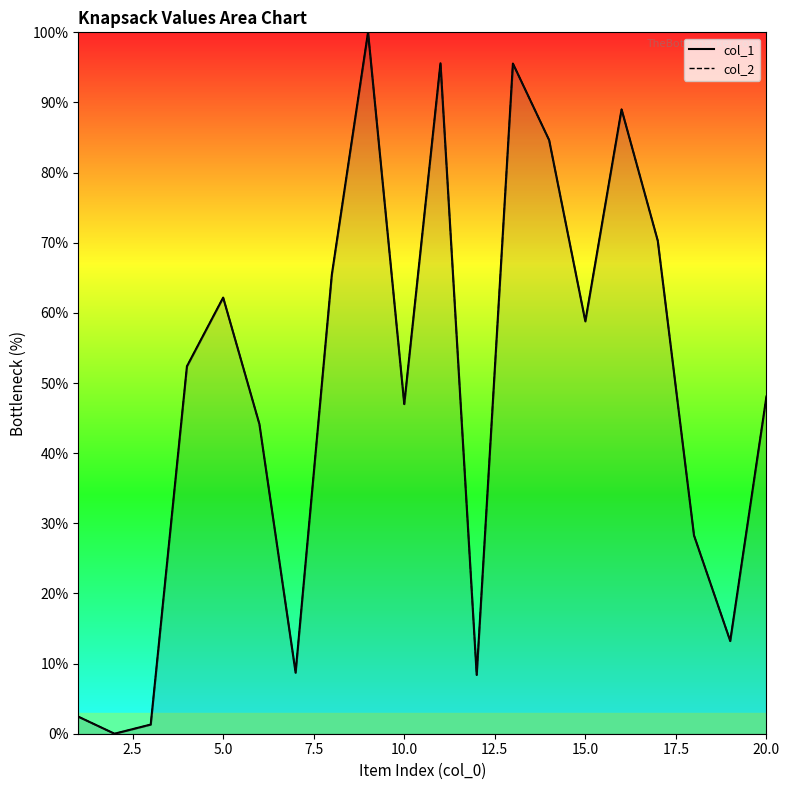

What is the average value of the col_2 series?

48.8